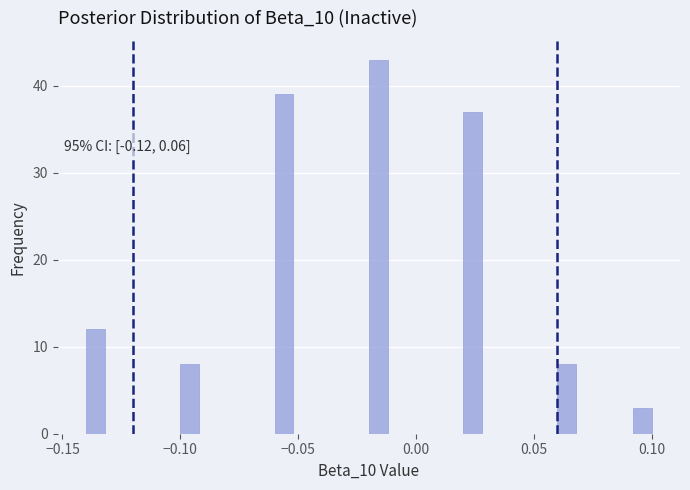

Around what value on the x-axis is the tallest bar? Give the approximate position of its centre, as read against the axis.

-0.015